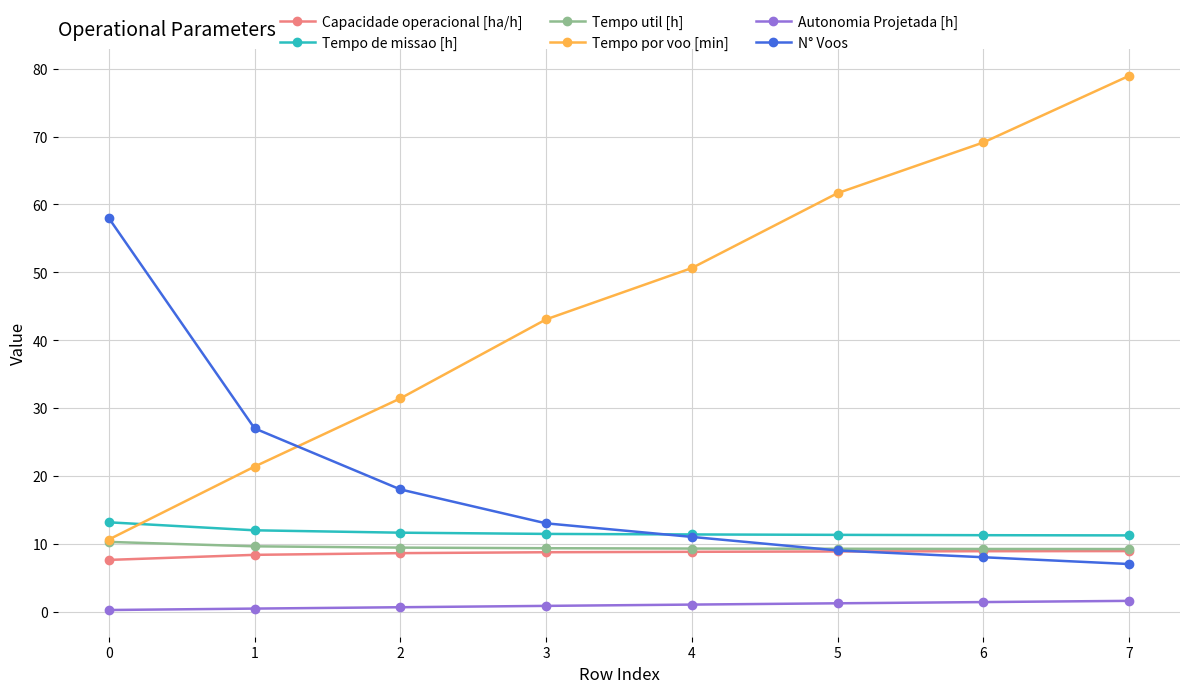

What is the sum of the Capacidade operacional [ha/h] values at 1 and 3?

17.1